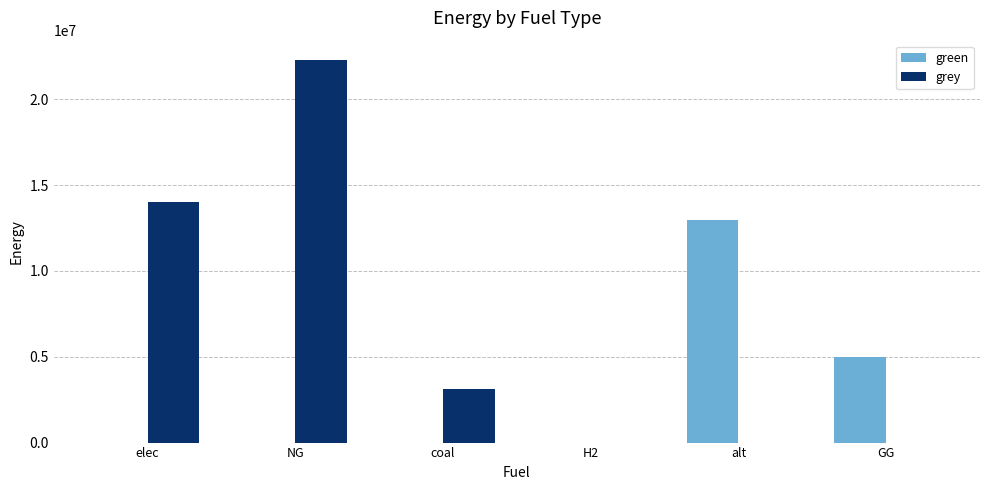

At which category does the chart reach its peak across all series?

NG